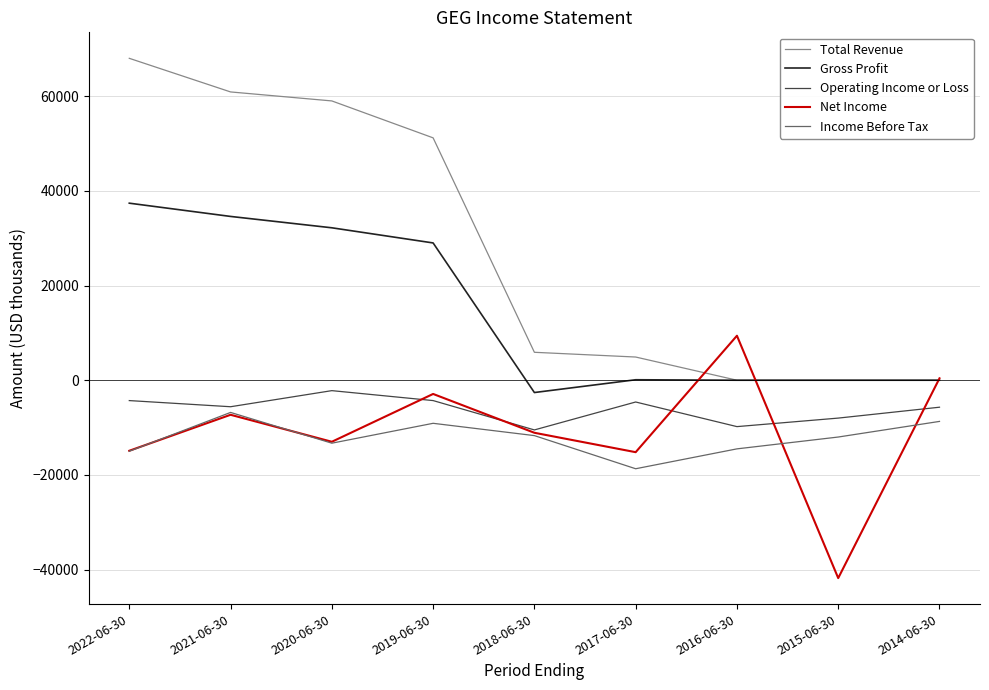

What is the sum of the Operating Income or Loss values at 2019-06-30 and 2017-06-30?

-8900